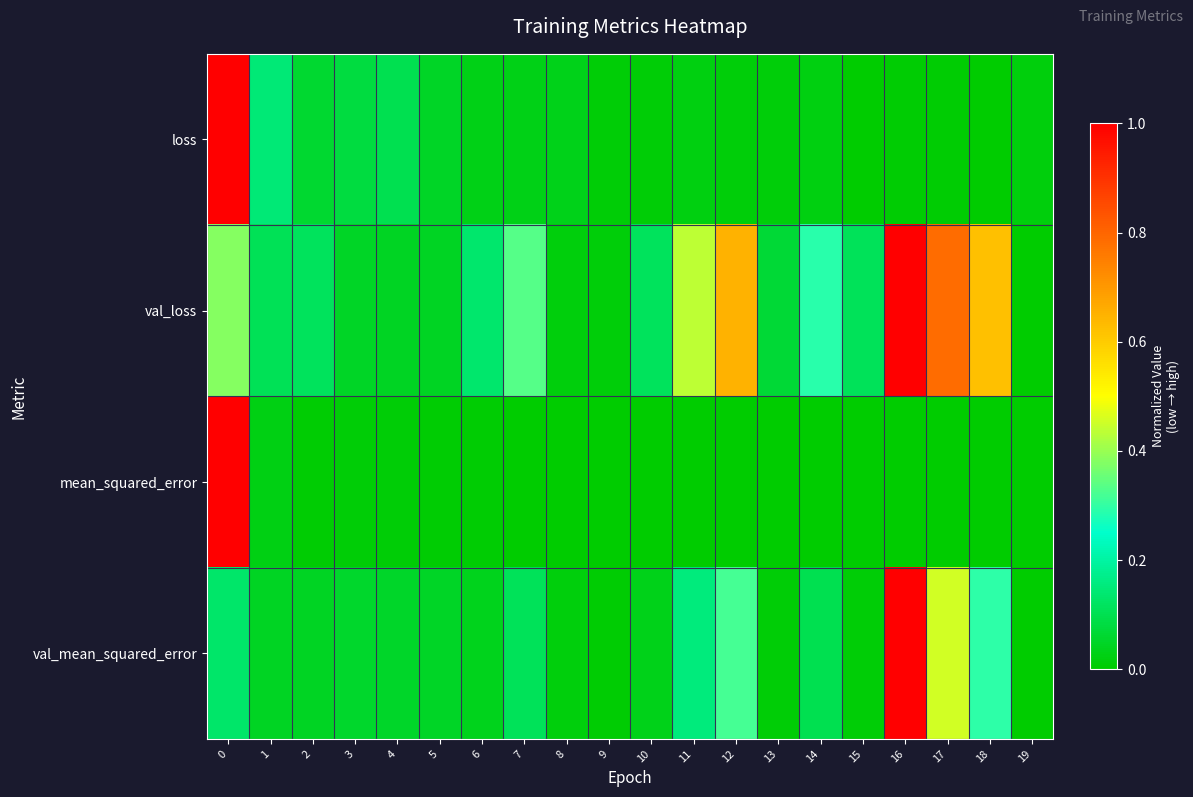

Which series has the largest range (max minus min)?

loss